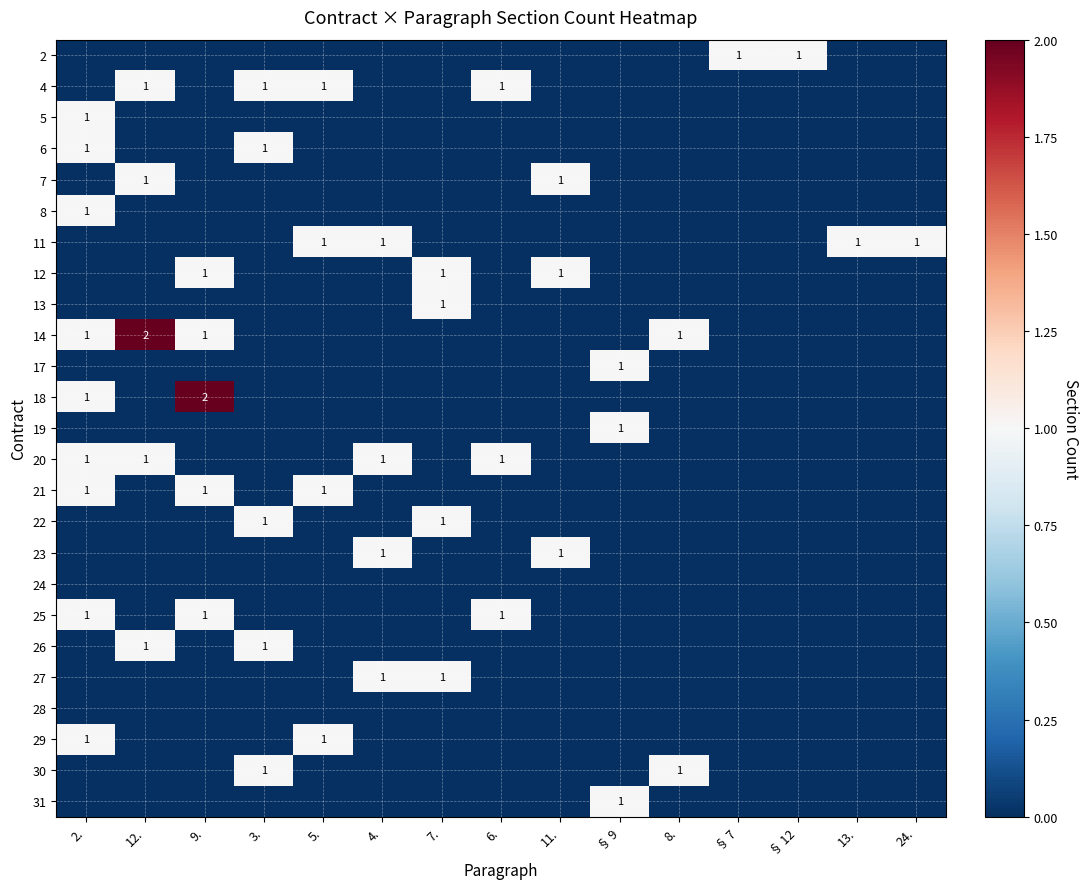

At which category does the chart reach its minimum across all series?

2.